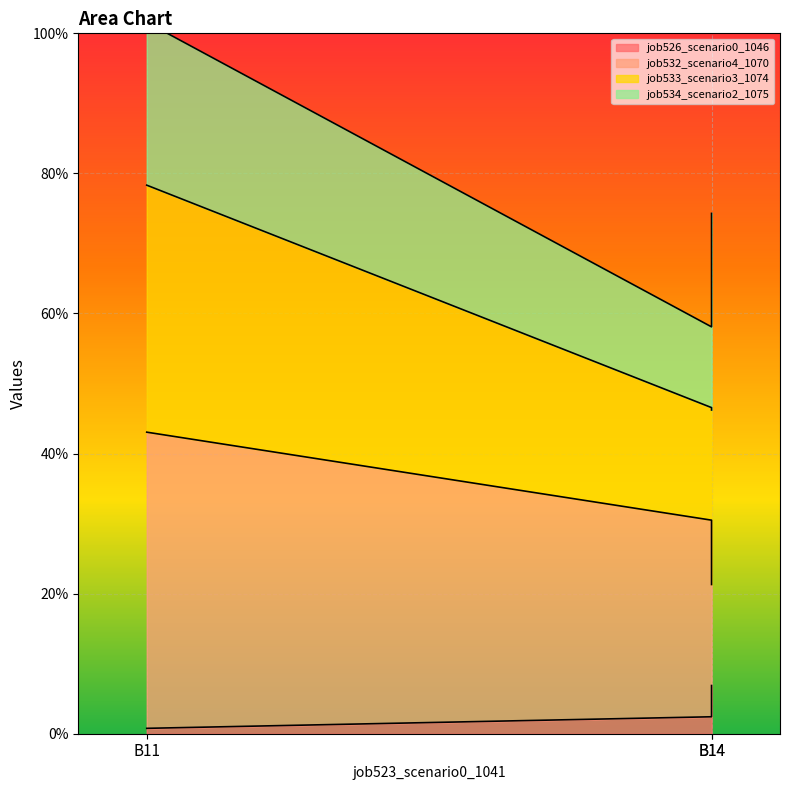

Does the chart display data point markers on the line(s)?

No